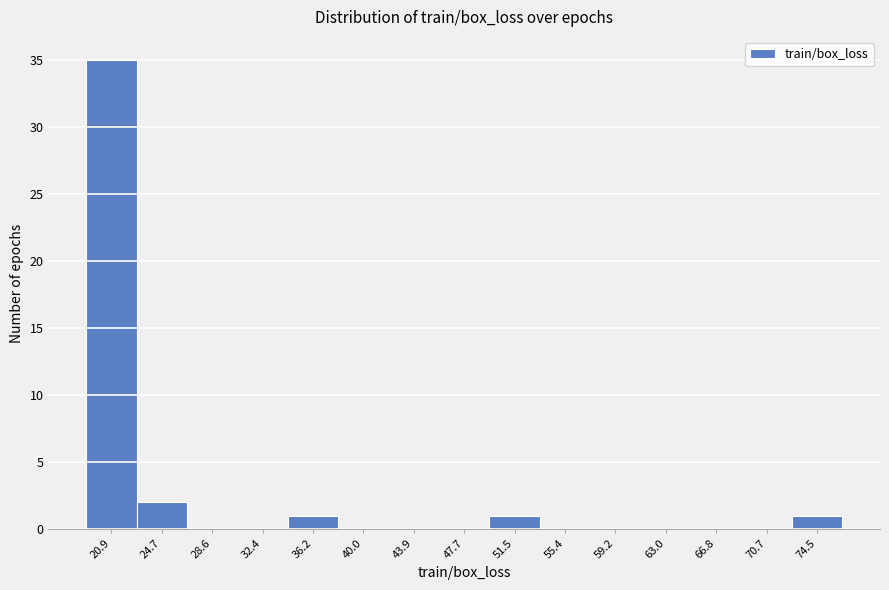

Reading right to left, list all the values displayed in this chart.

74.5=1	70.7=0	66.8=0	63.0=0	59.2=0	55.4=0	51.5=1	47.7=0	43.9=0	40.0=0	36.2=1	32.4=0	28.6=0	24.7=2	20.9=35